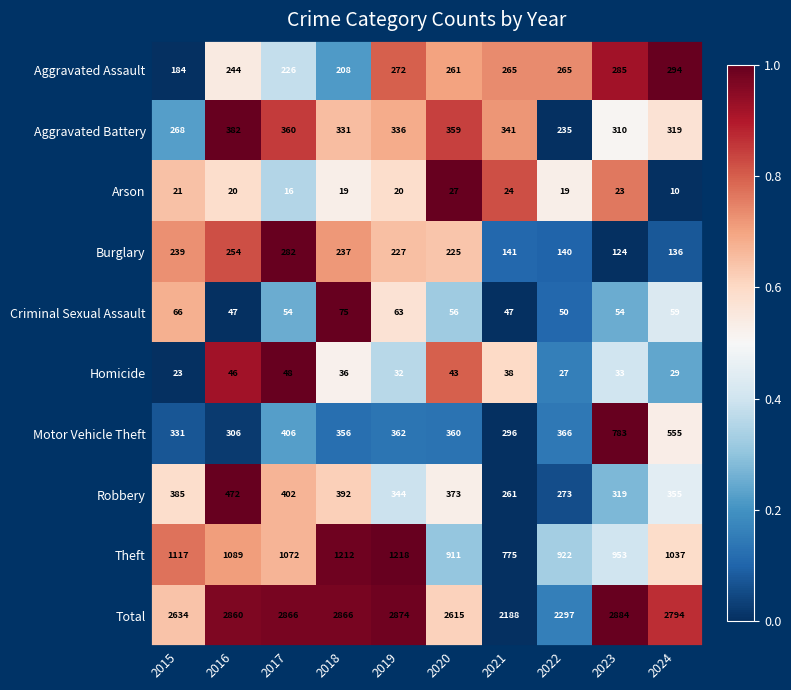

What is the difference between the maximum and minimum values in the Arson series?

17